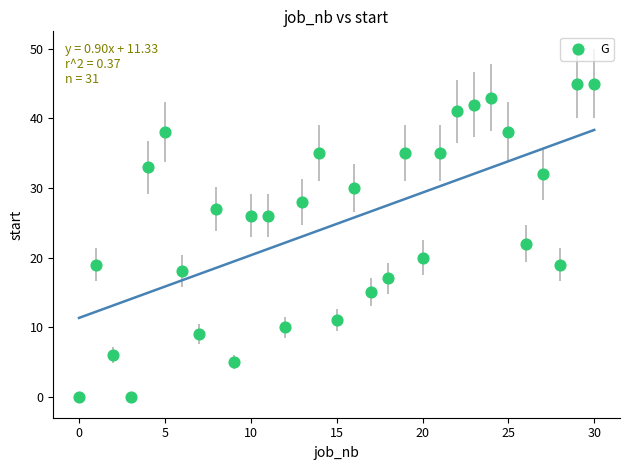

What is the range of X values (max minus min)?

30